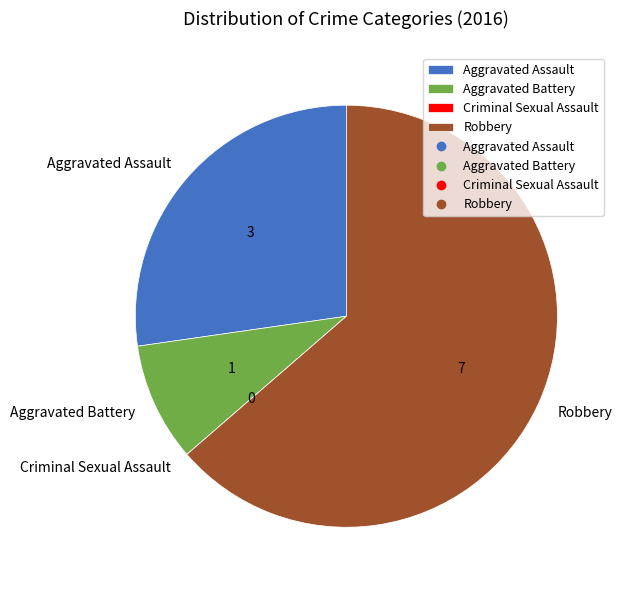

Is it true that Aggravated Assault is 34% of the pie?

False